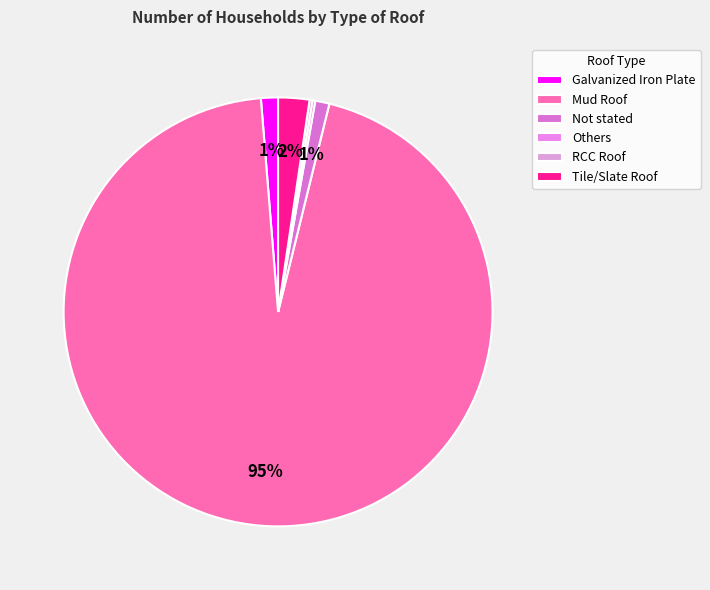

Between RCC Roof and Galvanized Iron Plate, which is larger?

Galvanized Iron Plate